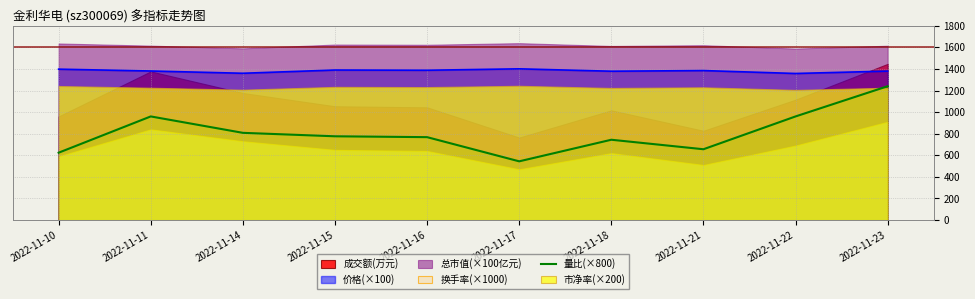

How many values are below 776?

5